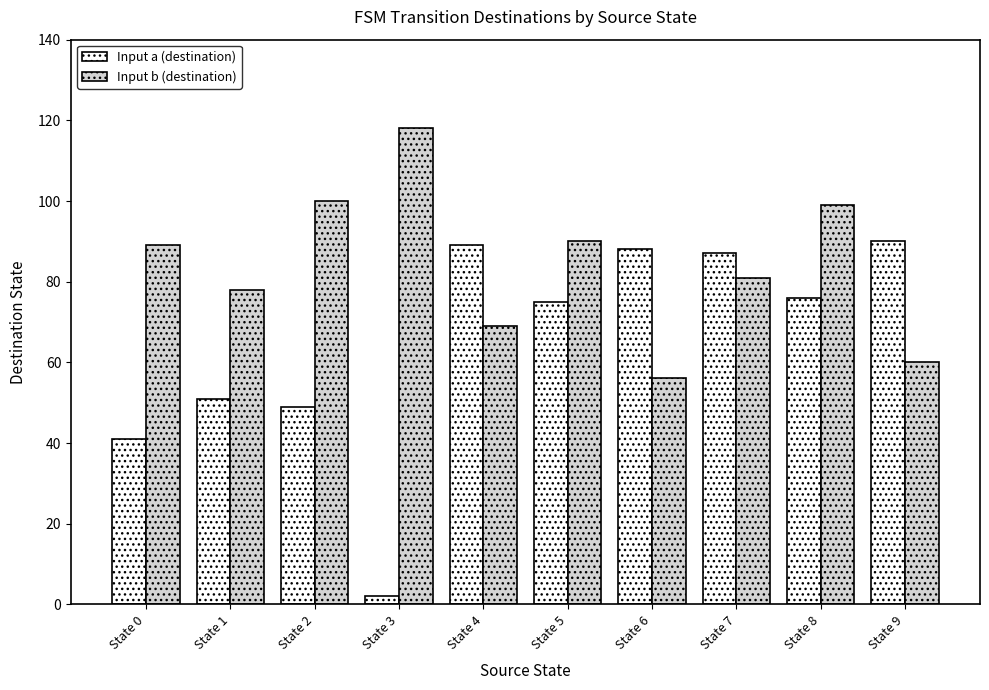

Reading right to left, extract all data points from this chart.

Input a (destination): State 9=90	State 8=76	State 7=87	State 6=88	State 5=75	State 4=89	State 3=2	State 2=49	State 1=51	State 0=41
Input b (destination): State 9=60	State 8=99	State 7=81	State 6=56	State 5=90	State 4=69	State 3=118	State 2=100	State 1=78	State 0=89